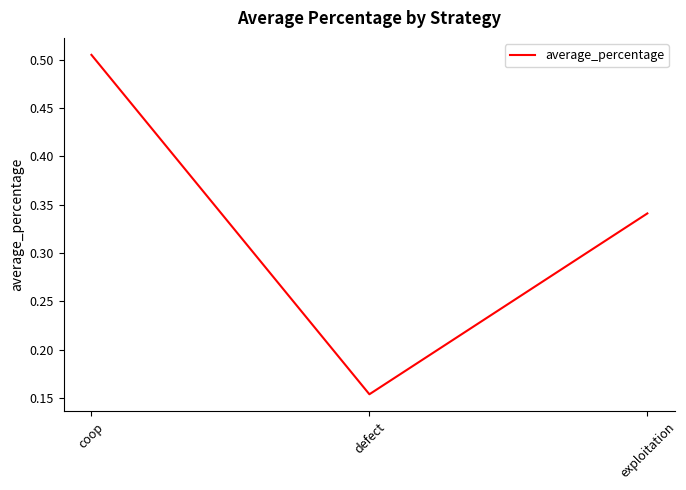

What is the difference between the maximum and minimum values?

0.4